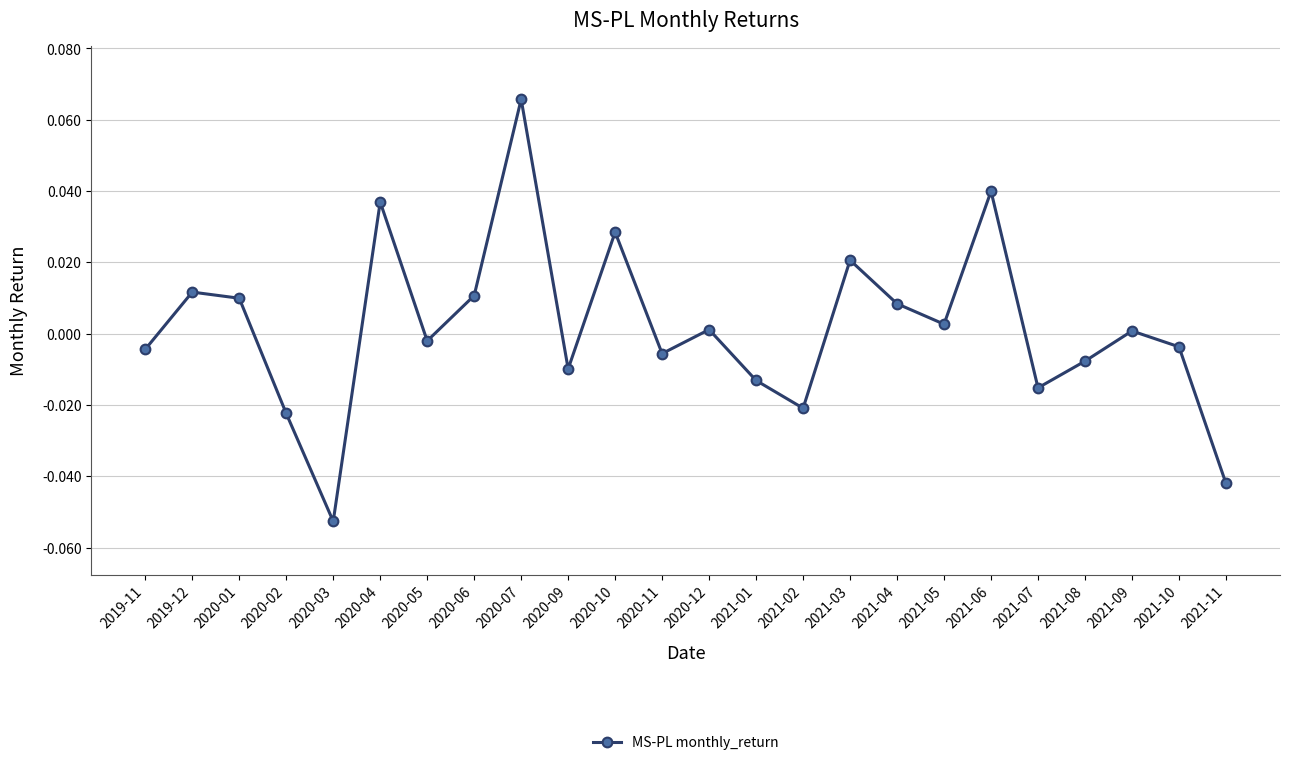

At which category does the chart reach its peak across all series?

2020-07